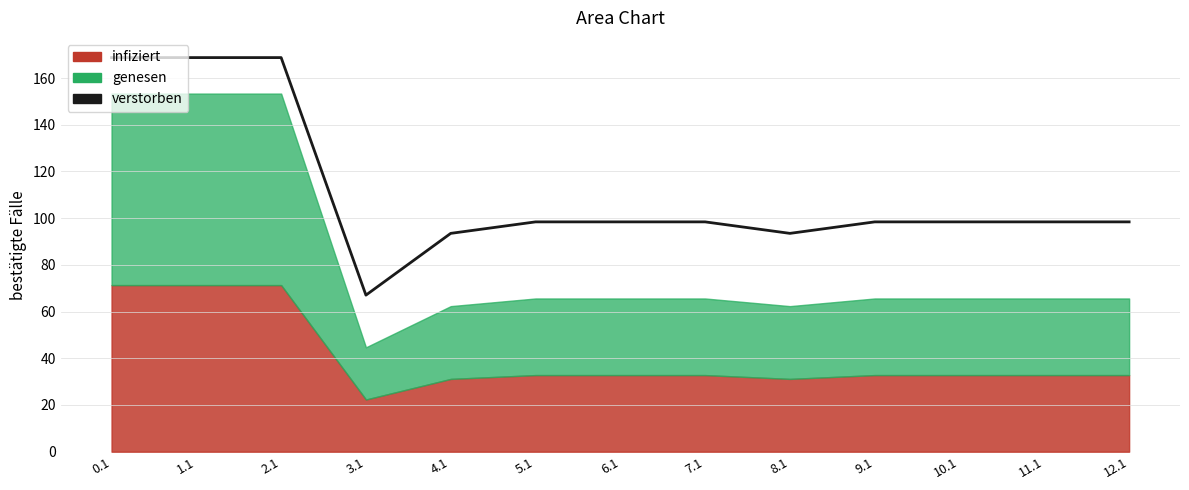

The chart shows a value of 168.7 at 1.1. True or false?

True